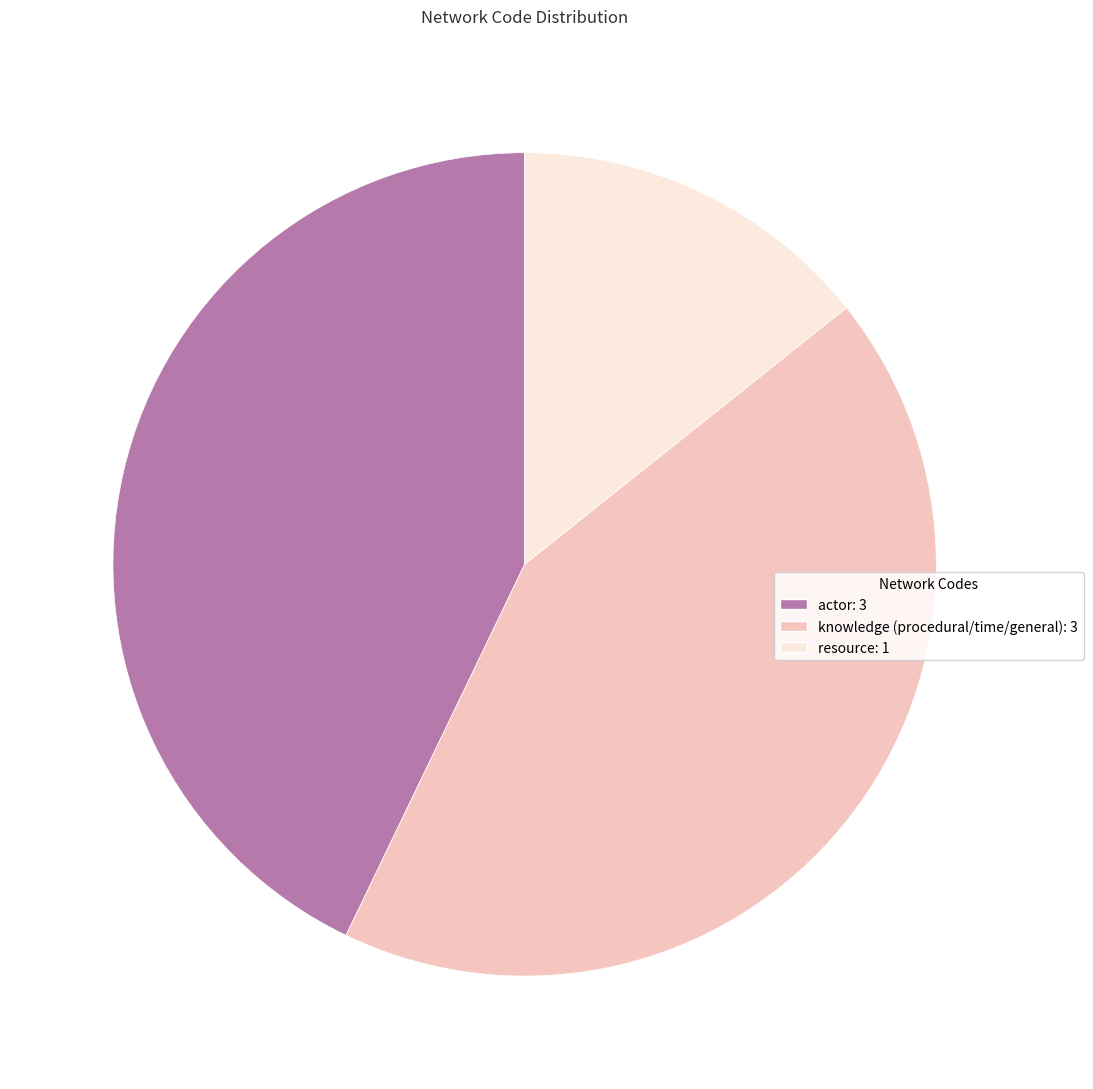

Combined, do knowledge (procedural/time/general): 3 and resource: 1 account for over 50%?

Yes